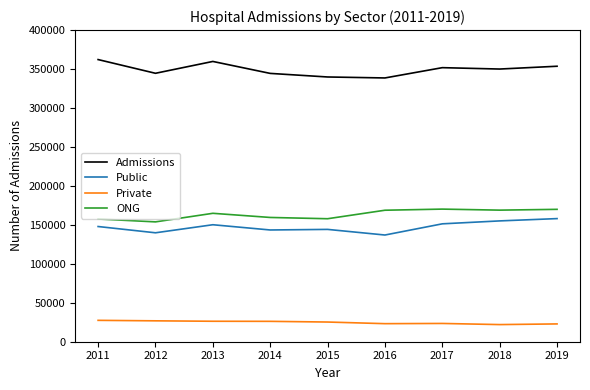

What is the highest value of the Private series?

27441